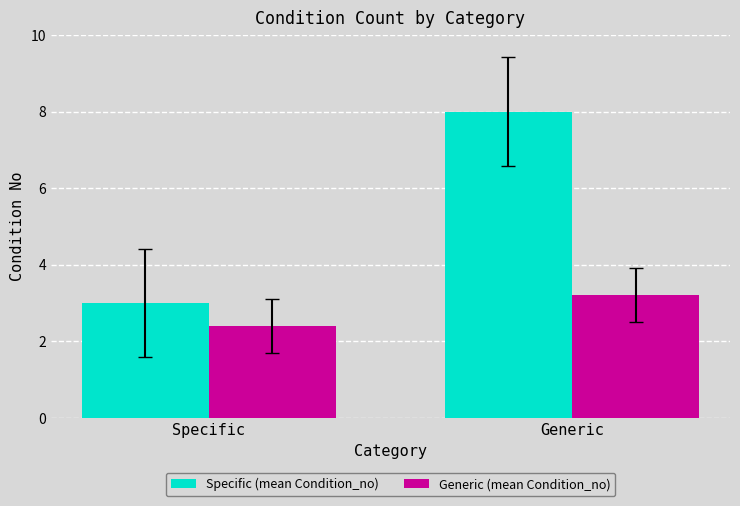

At which category does the chart reach its minimum across all series?

Specific